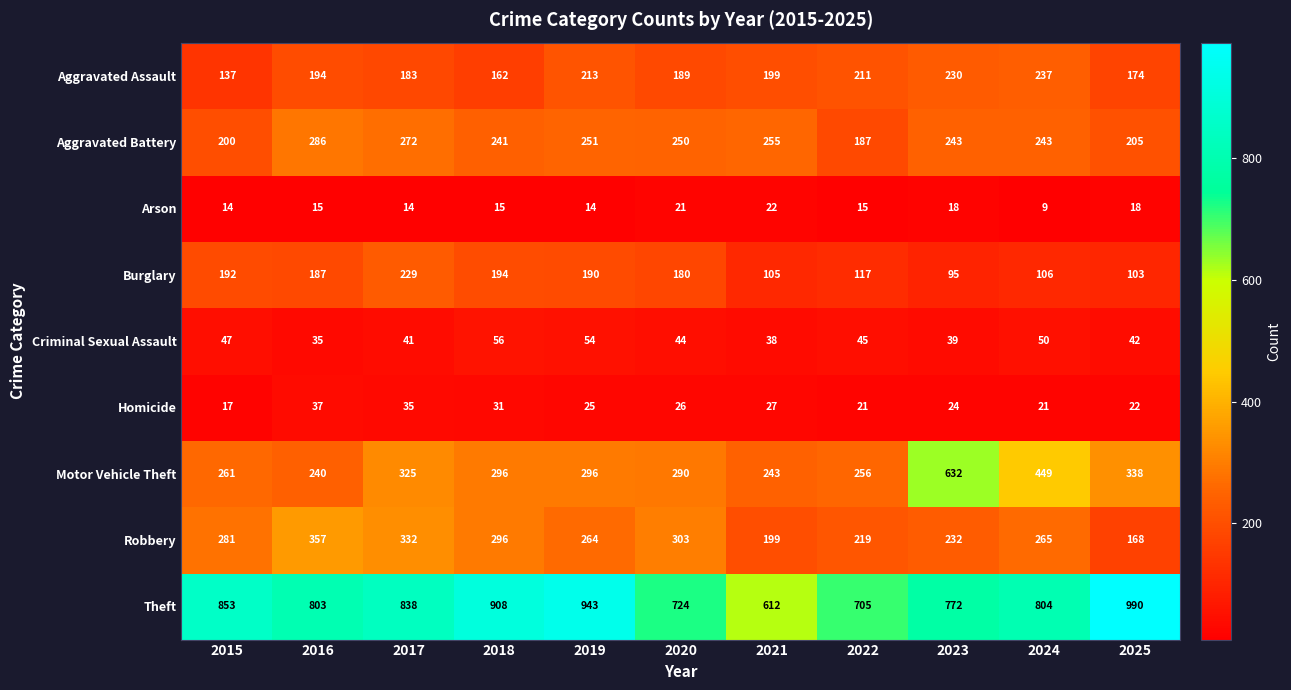

Where is Aggravated Battery nearest to the value 236?

2018